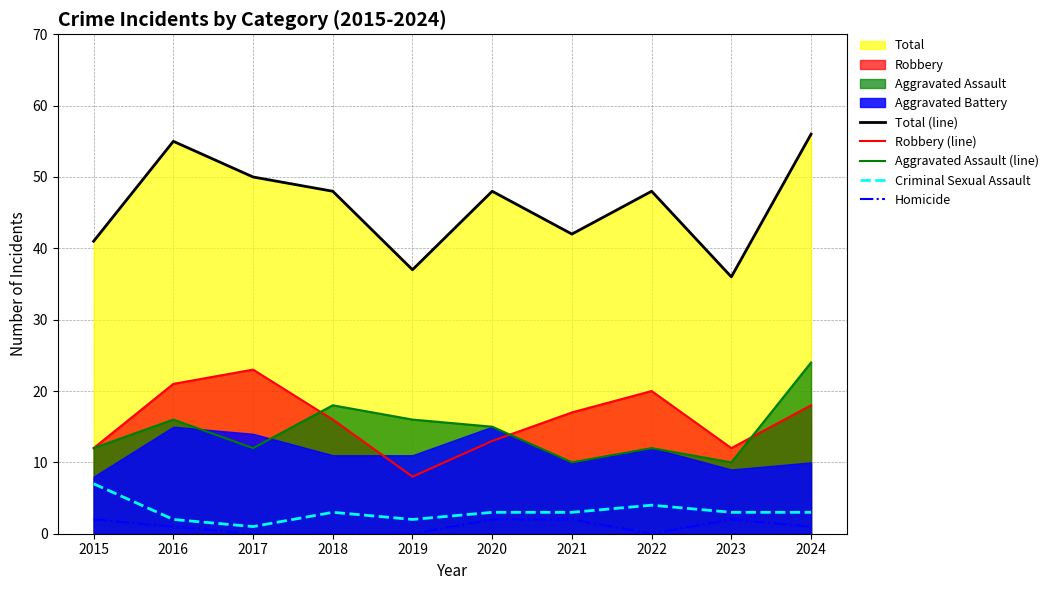

How many values in the Total (line) series exceed 48?

3